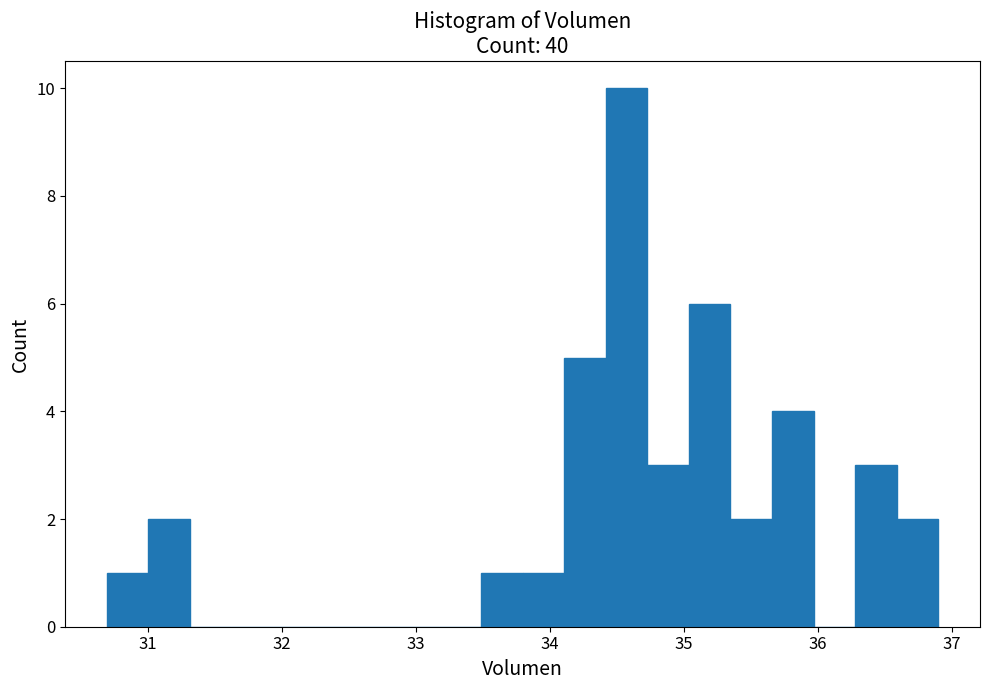

Read against the x-axis, roughly where is the centre of the tallest bar?

34.6